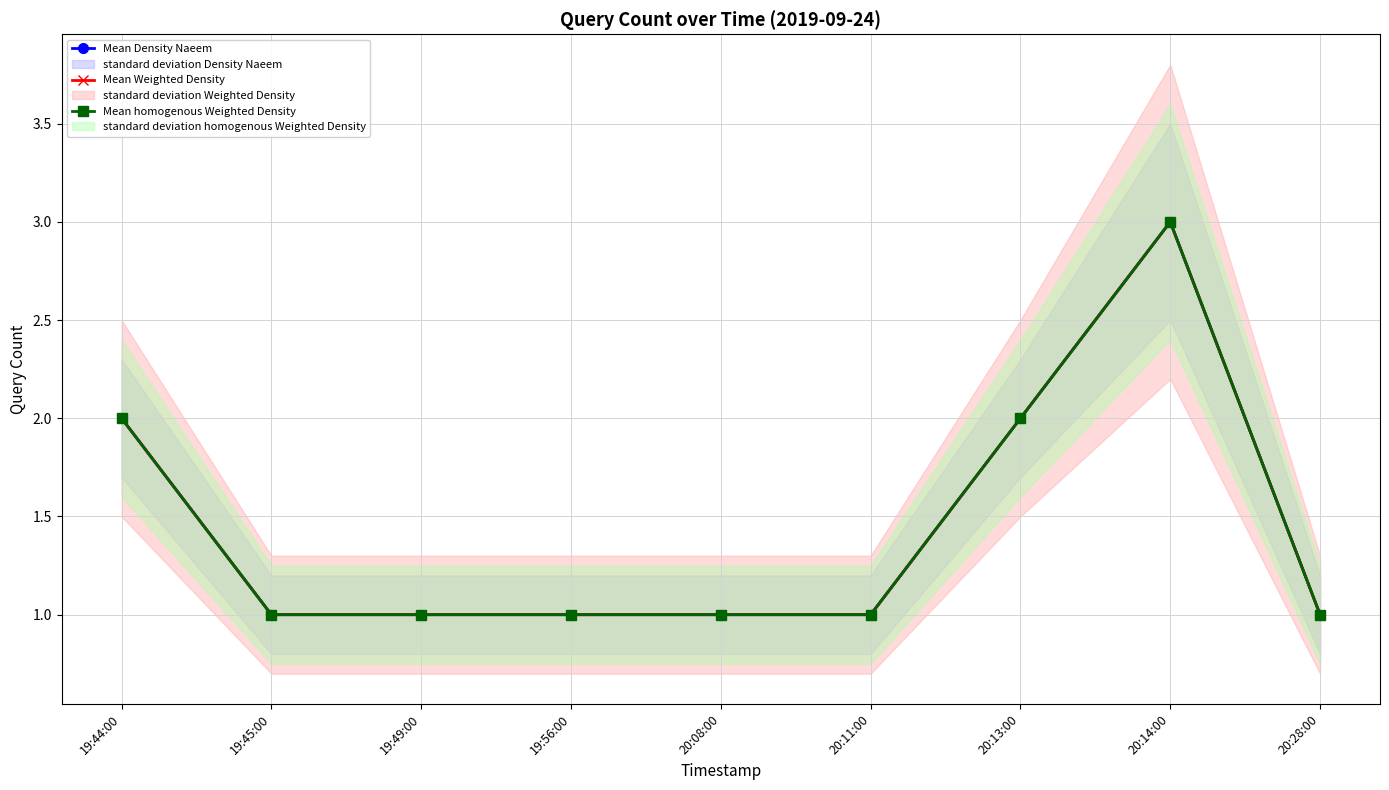

True or false: Mean Density Naeem and Mean Weighted Density intersect in this chart.

False